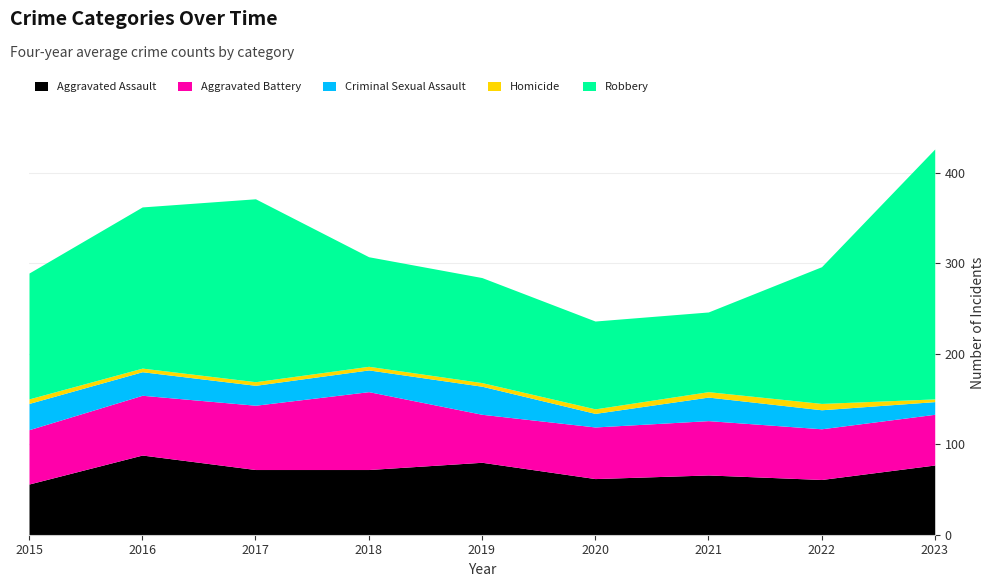

Which label corresponds to the smallest value in the chart?

2023